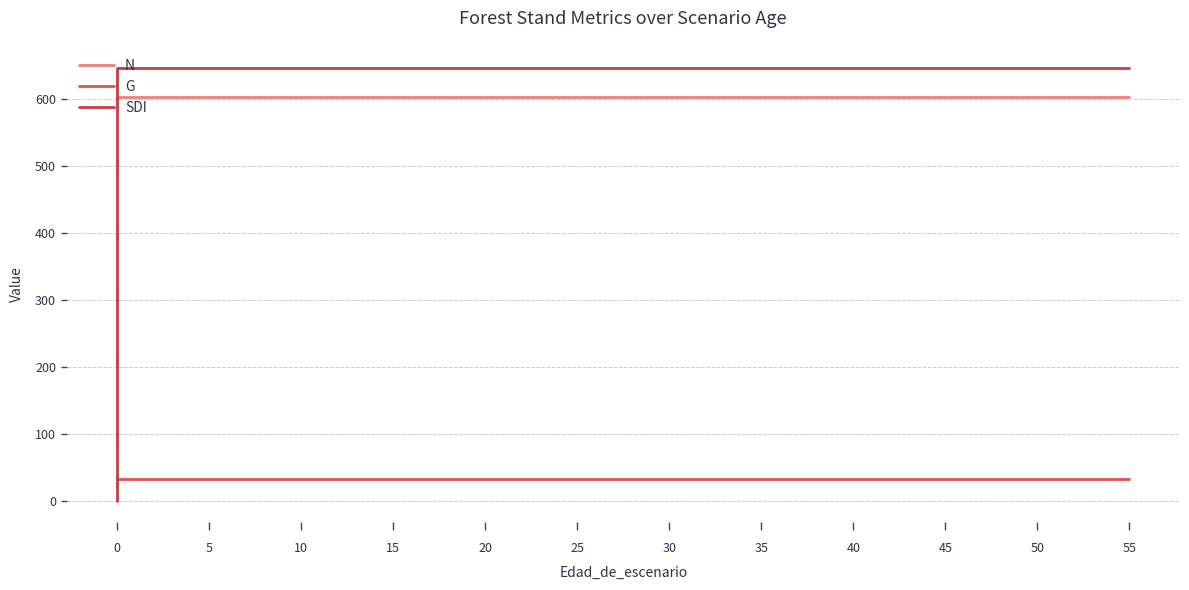

Which has a higher value, 40 or 50?

40